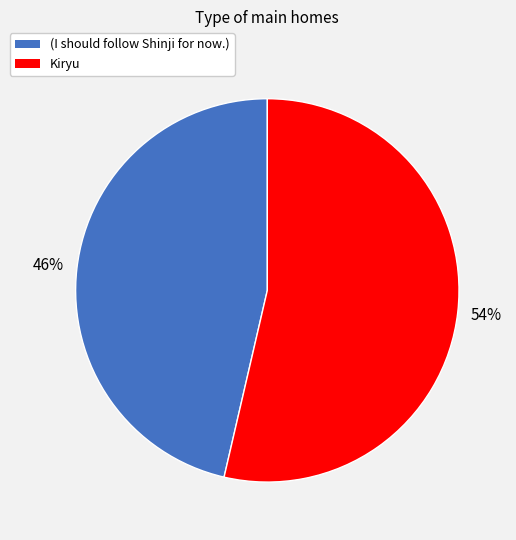

Which category accounts for the majority?

Kiryu